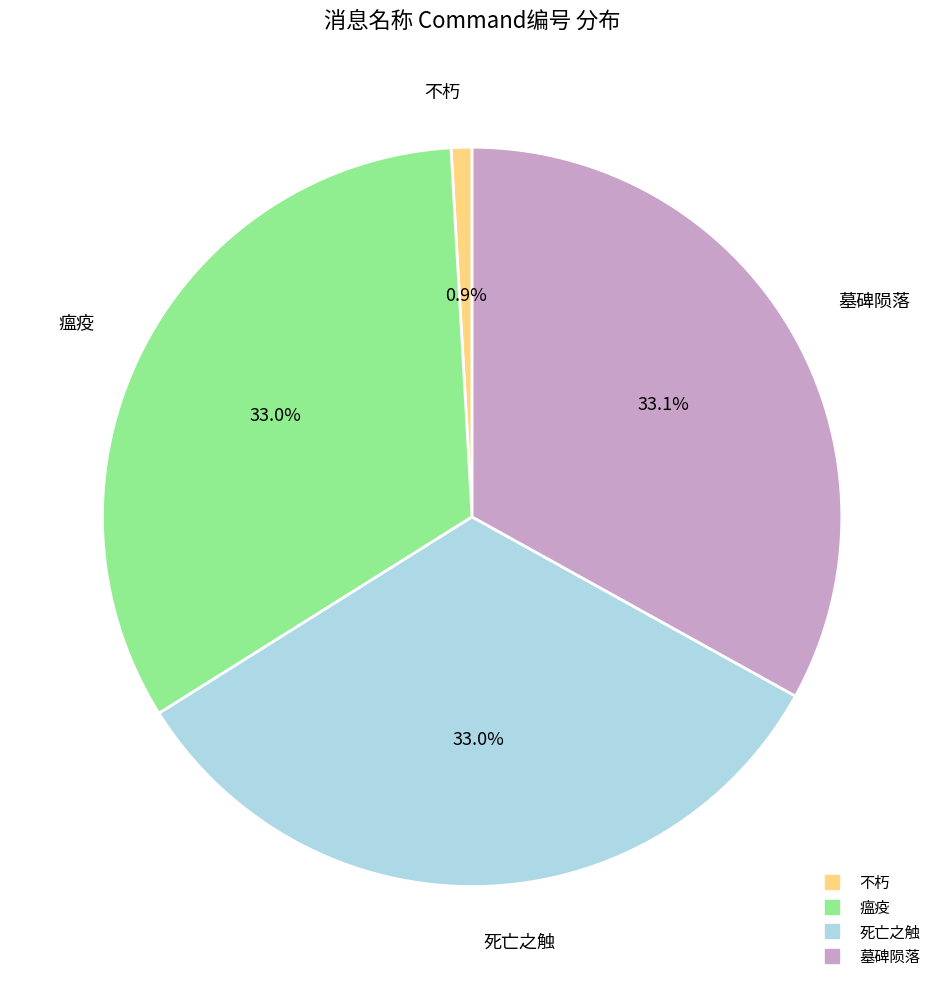

To the nearest percent, what is the difference between the 死亡之触 and 不朽 slice percentages?

32%